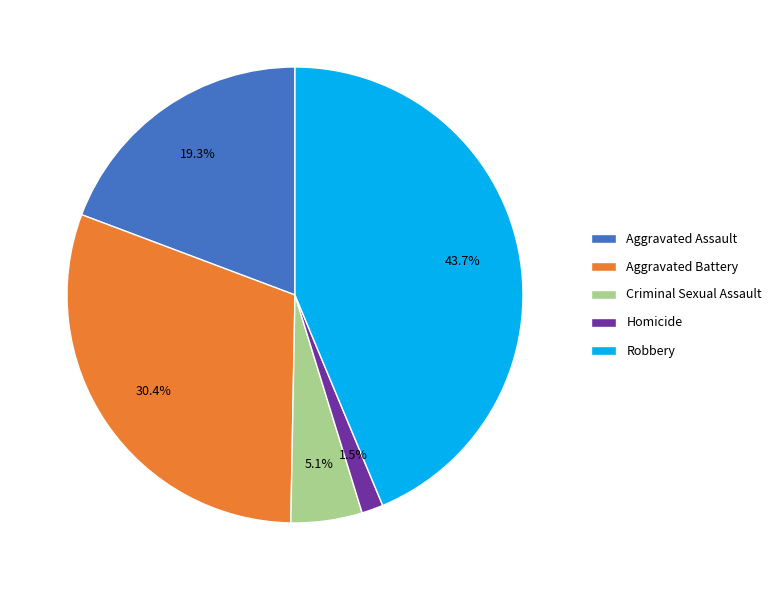

Does any single category account for the majority?

No